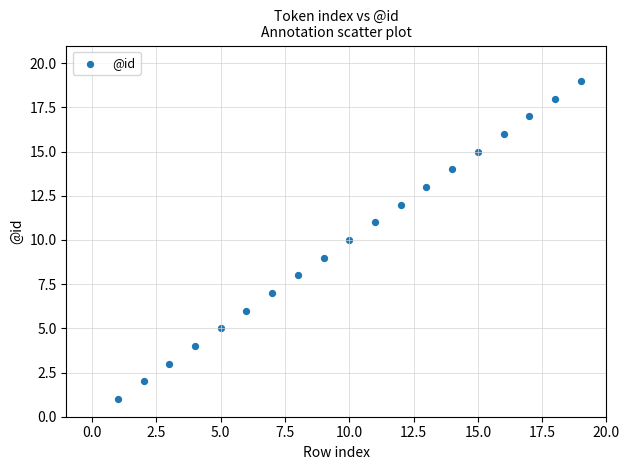

What is the range of Y values (max minus min)?

18